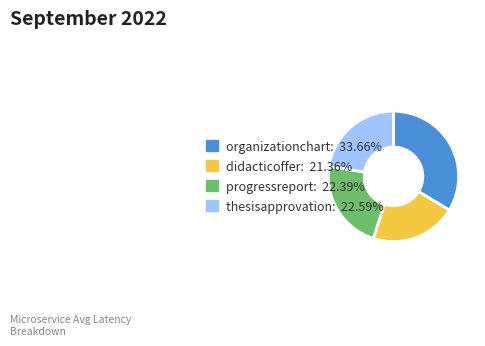

How many segments does this pie chart have?

4